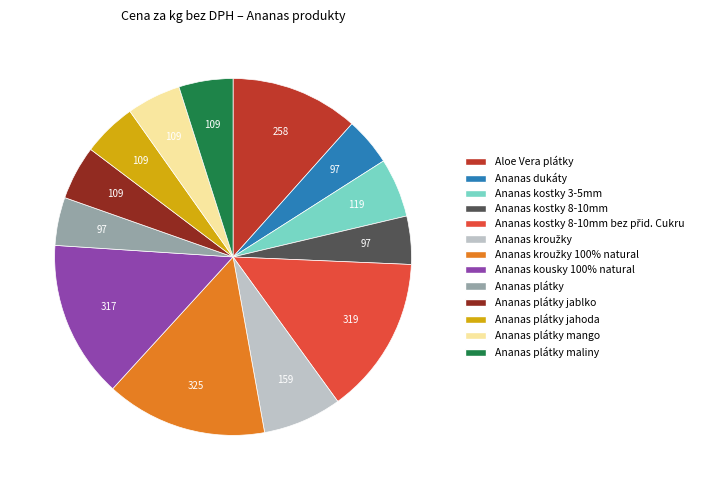

Does any single category account for the majority?

No